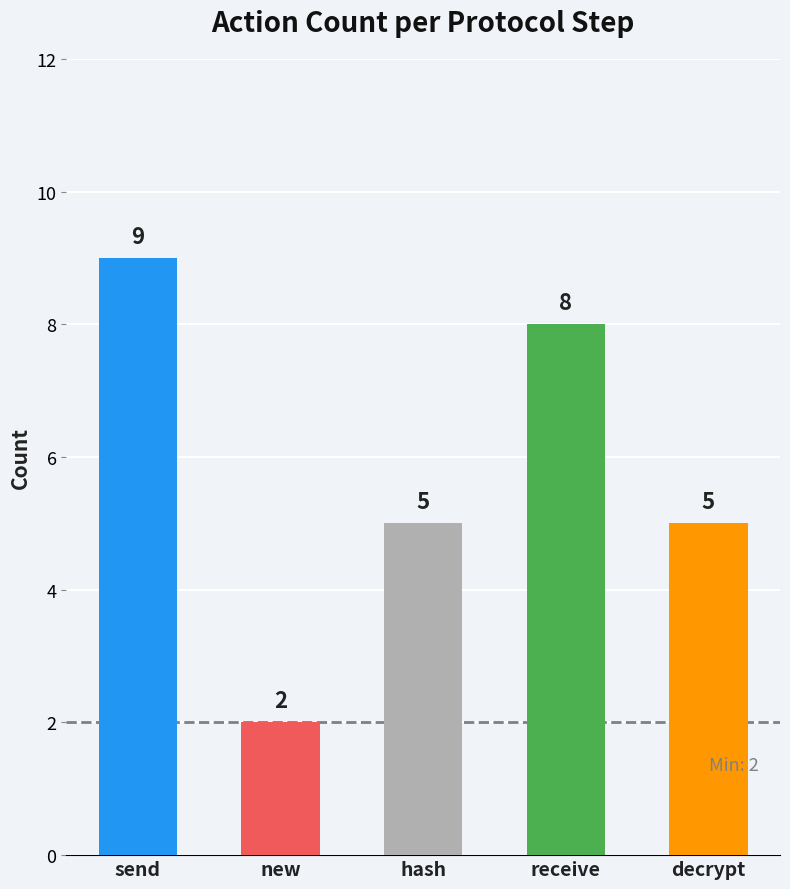

The chart shows a value of 9 at send. True or false?

True